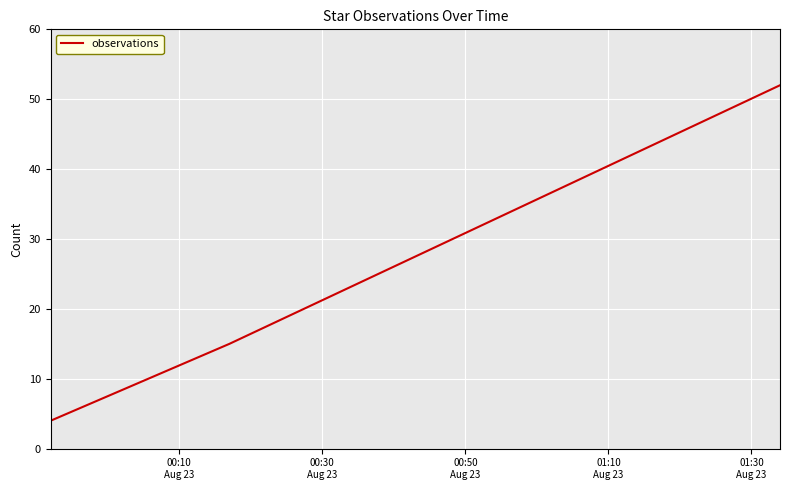

What is the sum of all values?

71